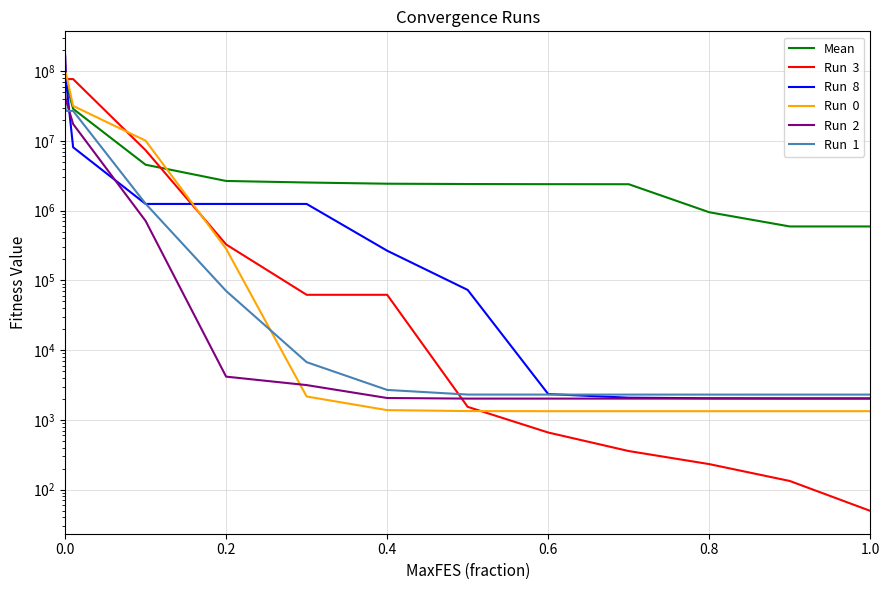

Rank the series by their maximum value, from highest to lowest.

Run  8, Run  3, Mean, Run  0, Run  2, Run  1